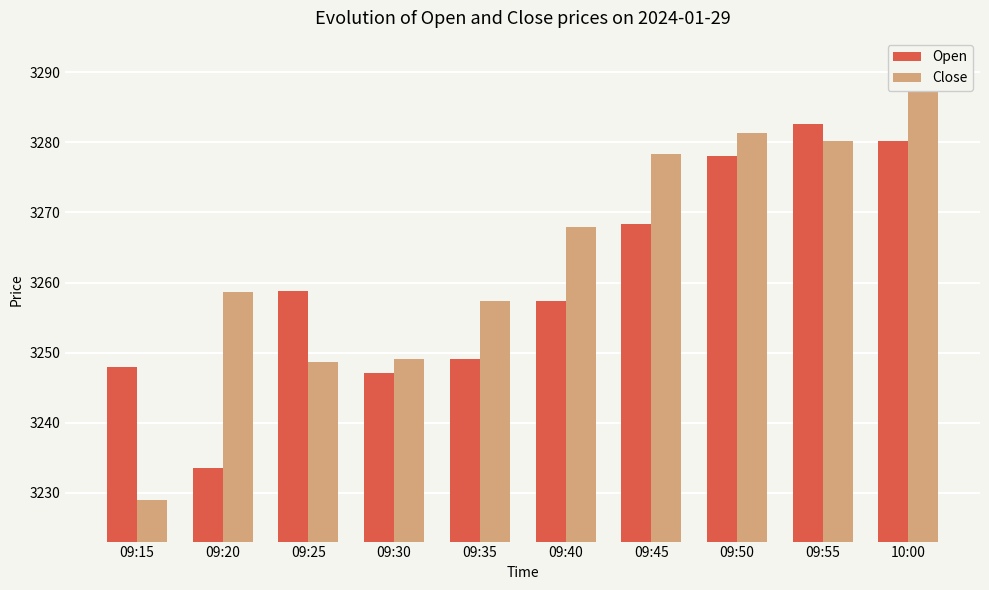

Which series has the widest spread of values?

Close